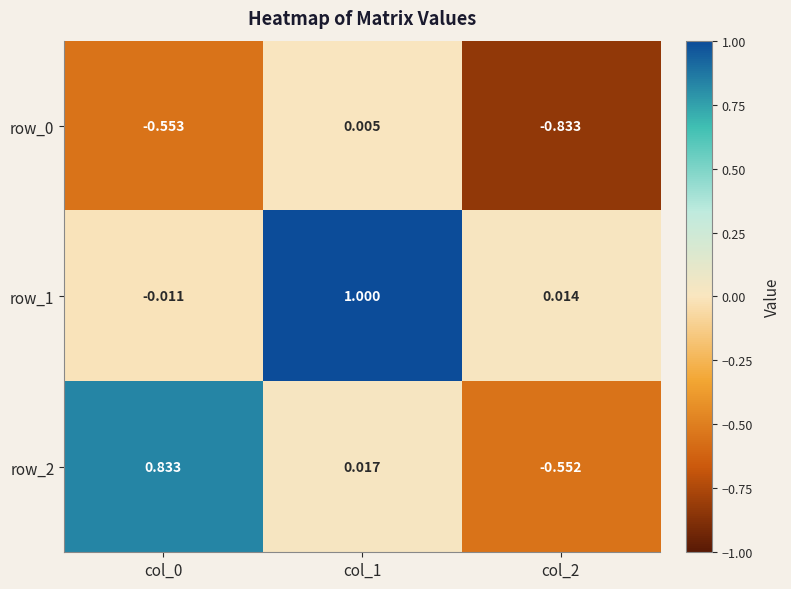

Is the value of row_2 at col_0 greater than the value of row_0 at col_0?

Yes